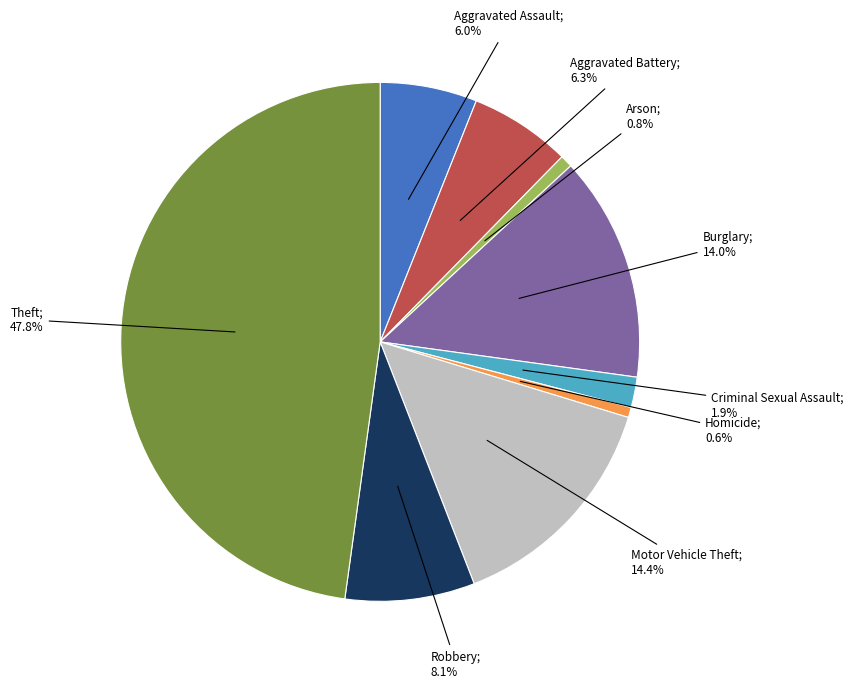

How many segments does this pie chart have?

9